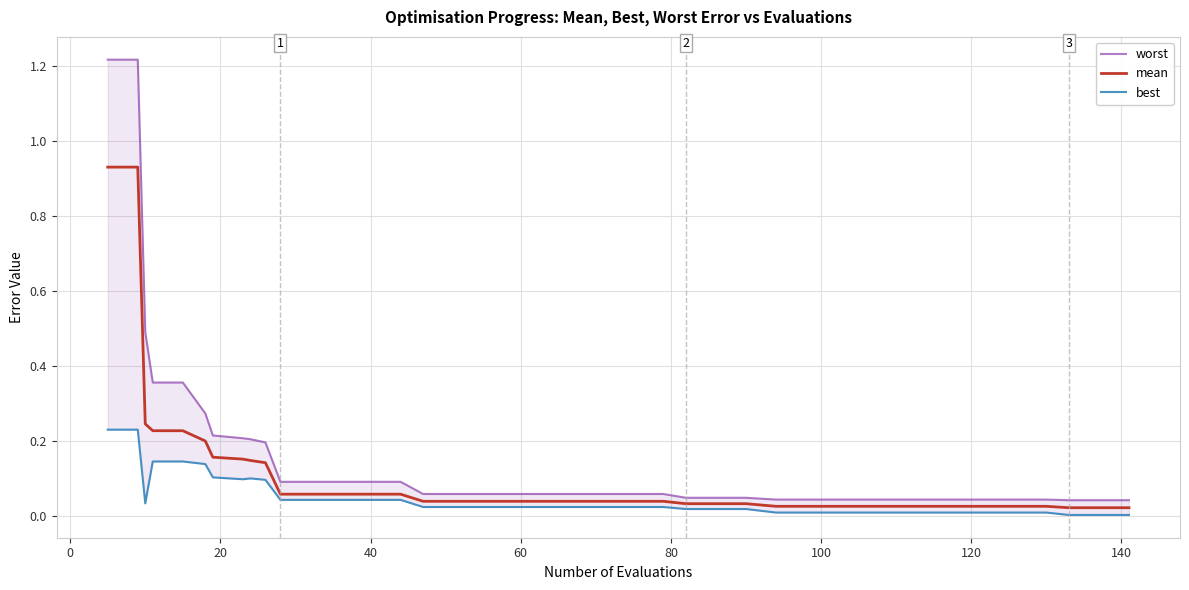

Is this an area chart (filled region under the line)?

No